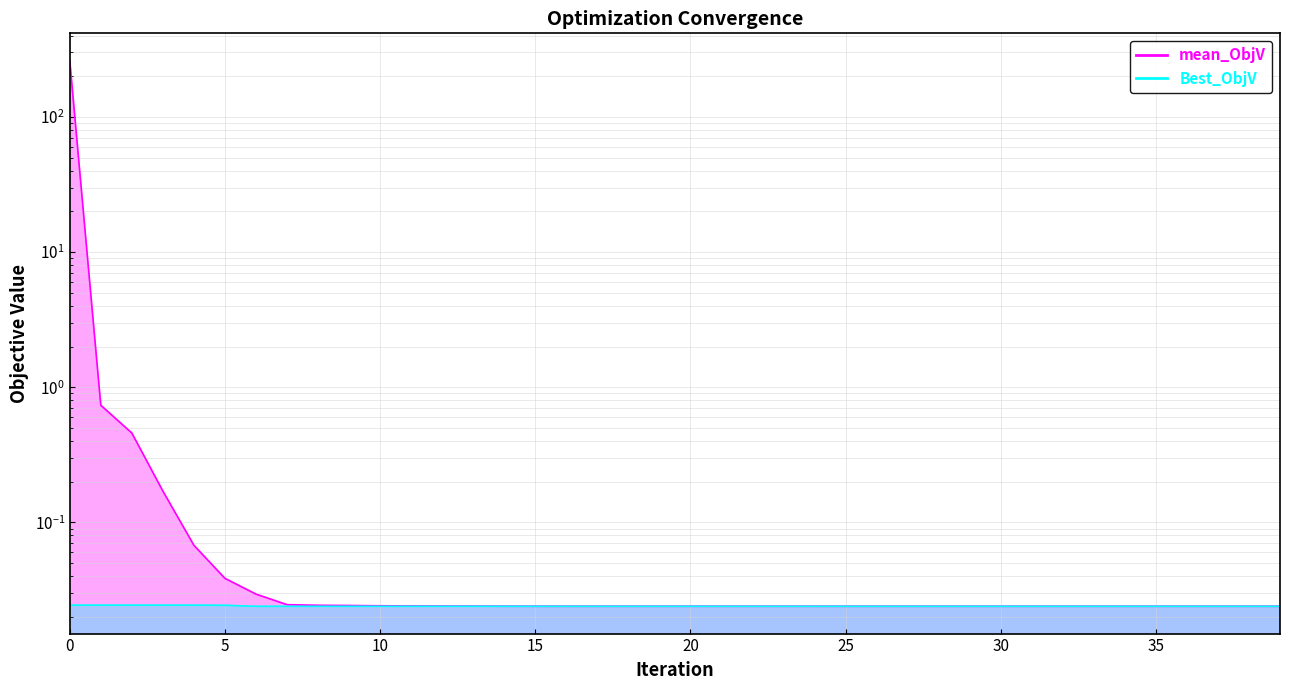

Which series has the largest total across all categories?

mean_ObjV